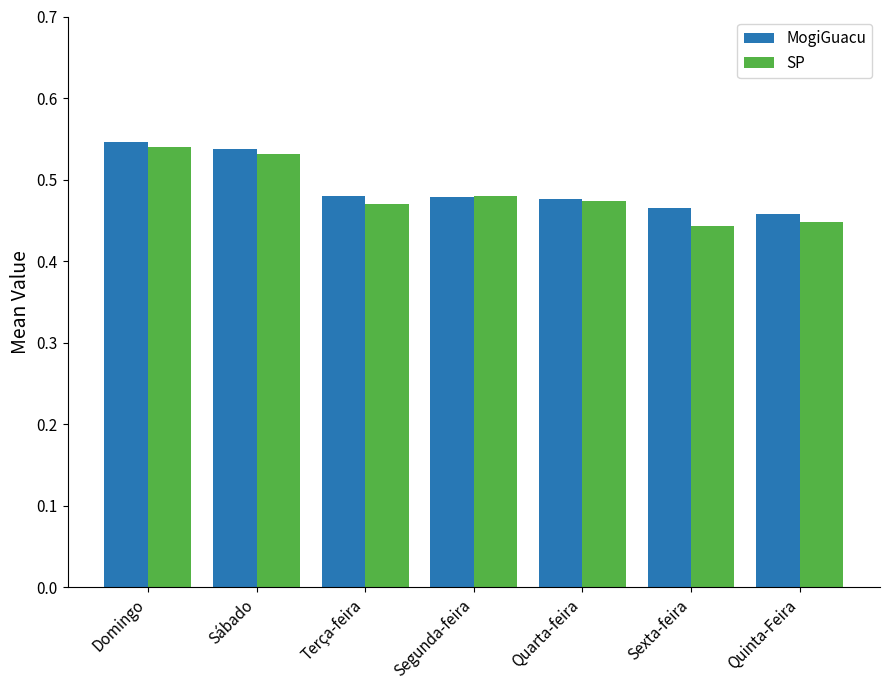

Which series has the largest total across all categories?

MogiGuacu